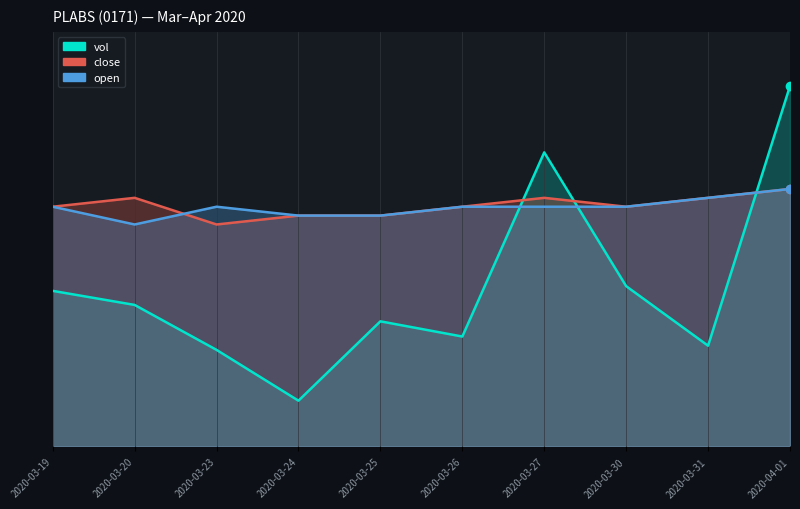

Which series has the largest total across all categories?

close